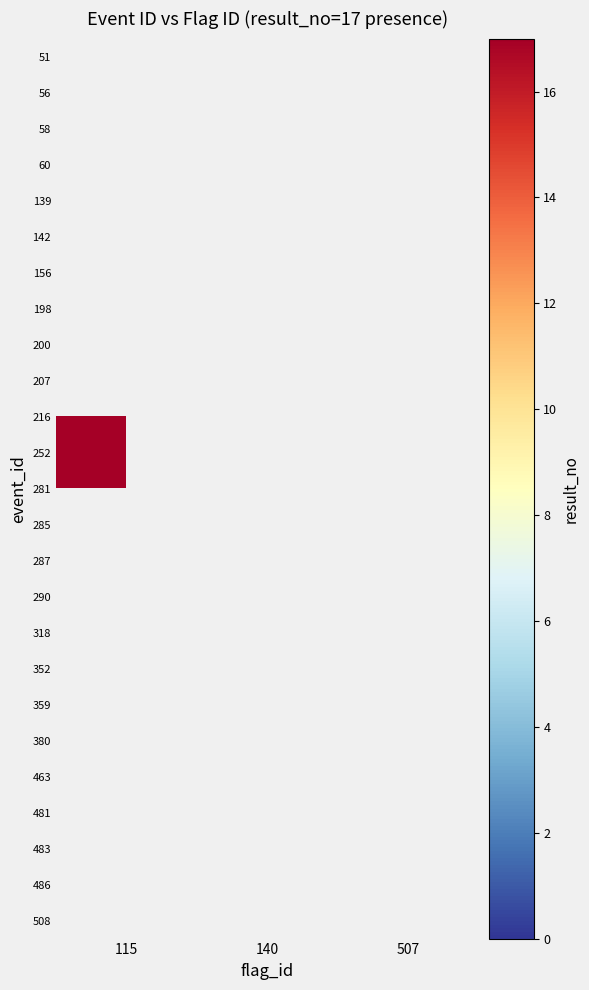

Which series has the largest total across all categories?

281